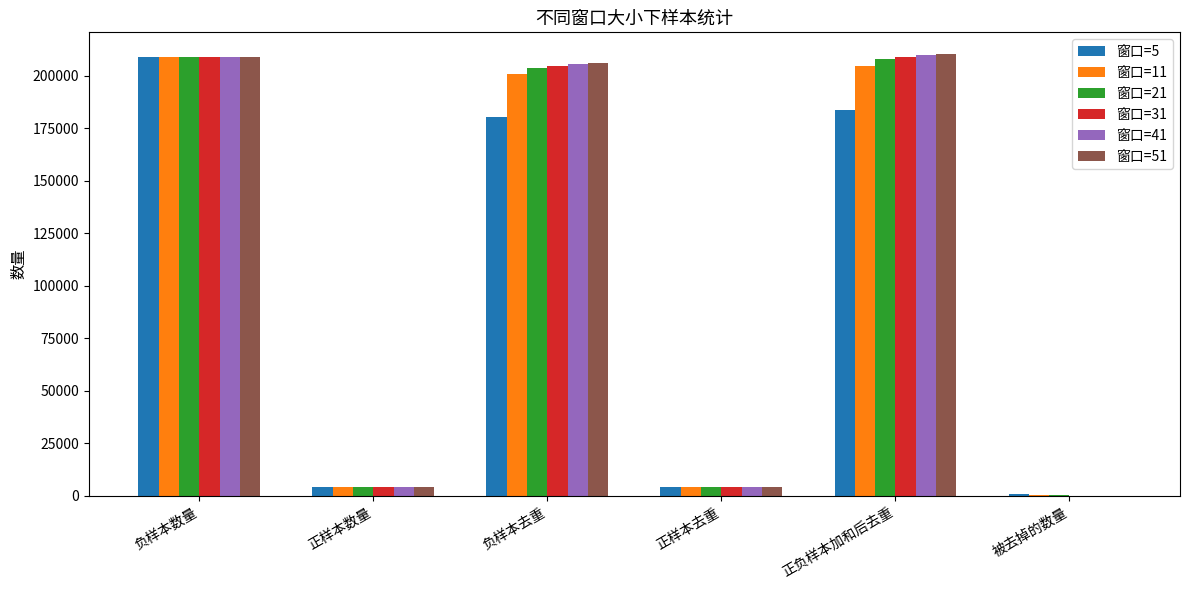

Is it true that 窗口=21 equals 203790 at 负样本去重?

True